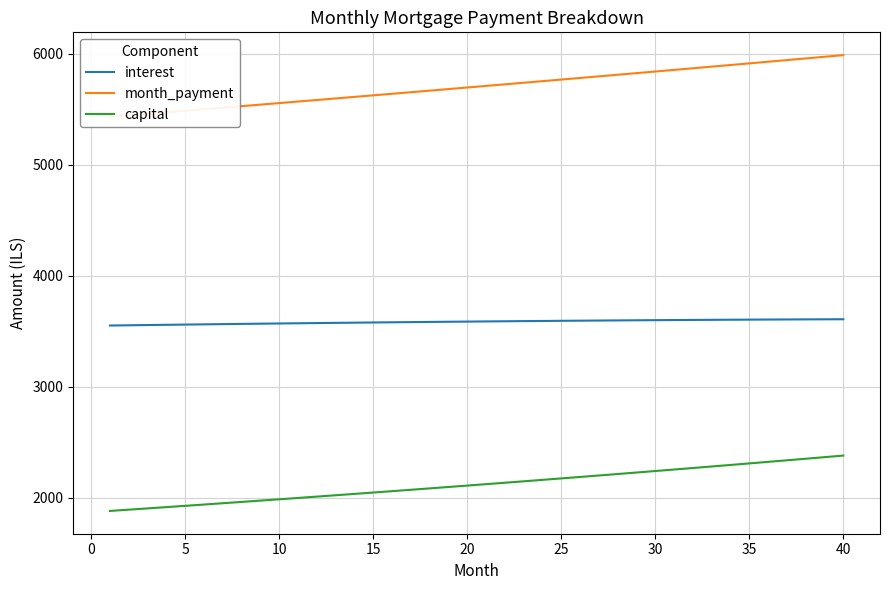

True or false: capital and month_payment intersect in this chart.

False